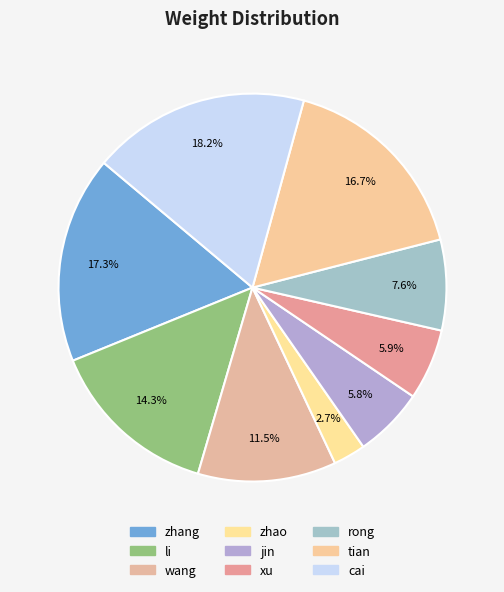

Rank the categories by value from highest to lowest.

cai, zhang, tian, li, wang, rong, xu, jin, zhao